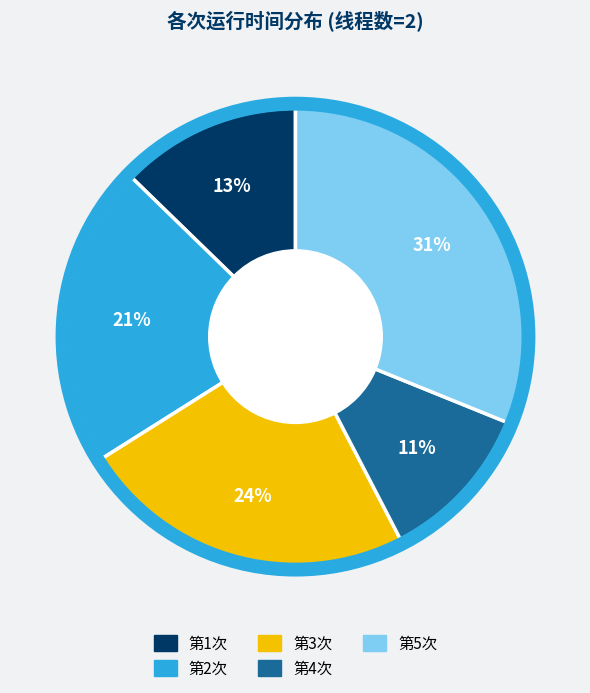

The 第1次 slice represents 3% of the pie. True or false?

False